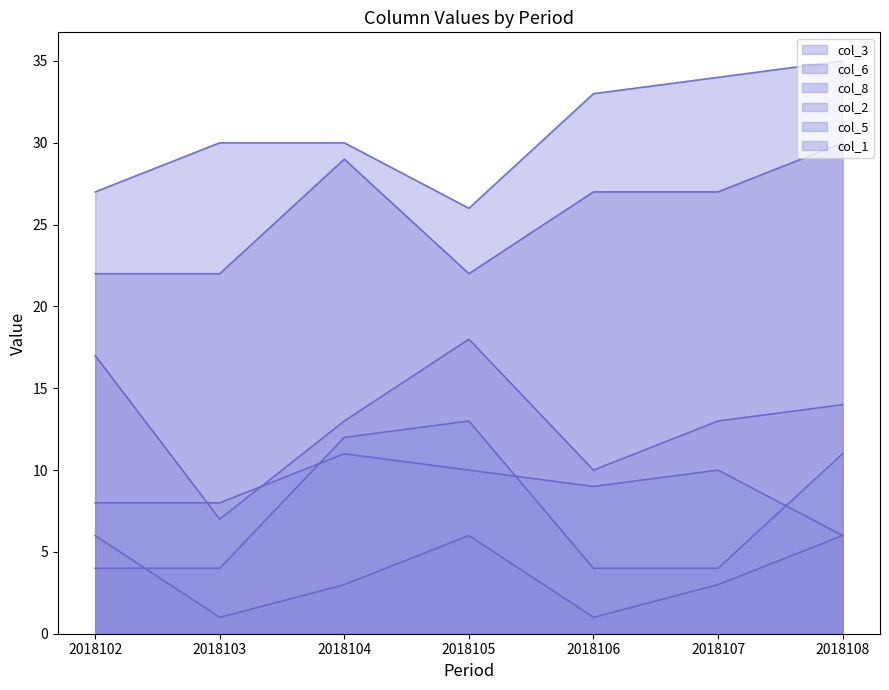

True or false: col_1 and col_8 intersect in this chart.

False